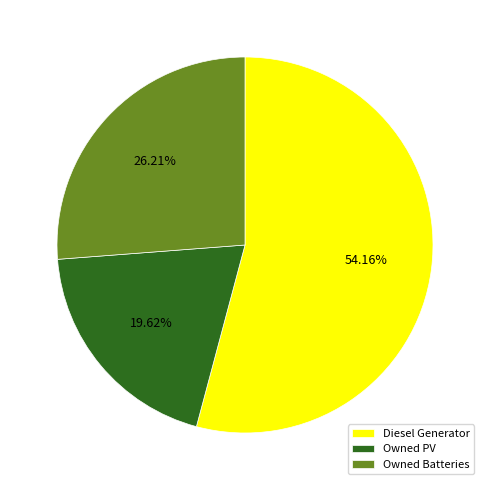

Which category accounts for the majority?

Diesel Generator